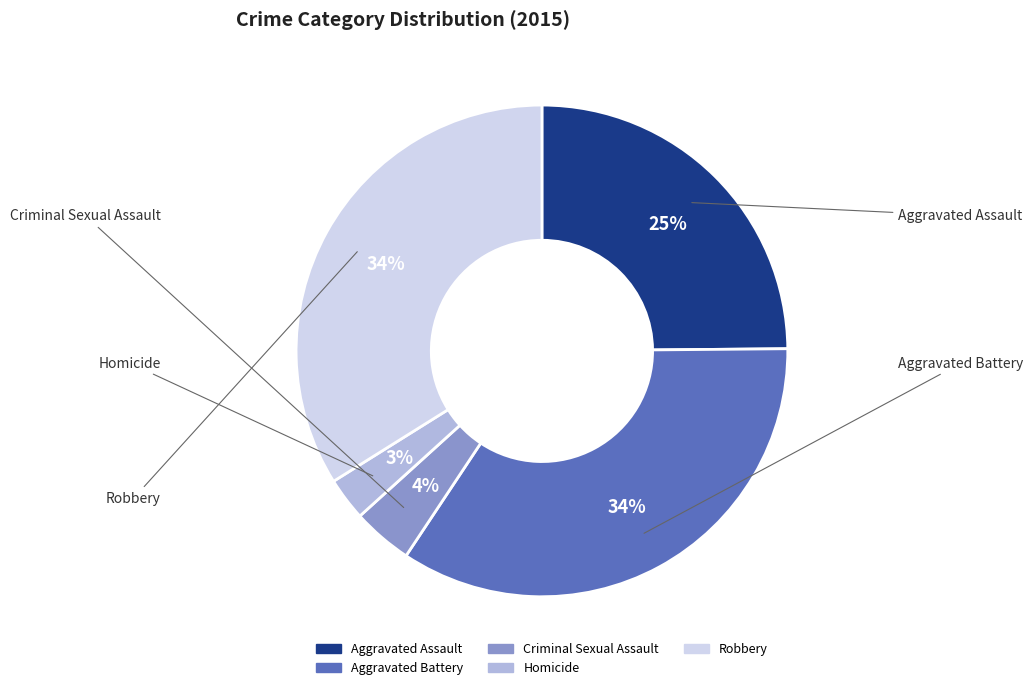

Which slice is the smallest?

Homicide